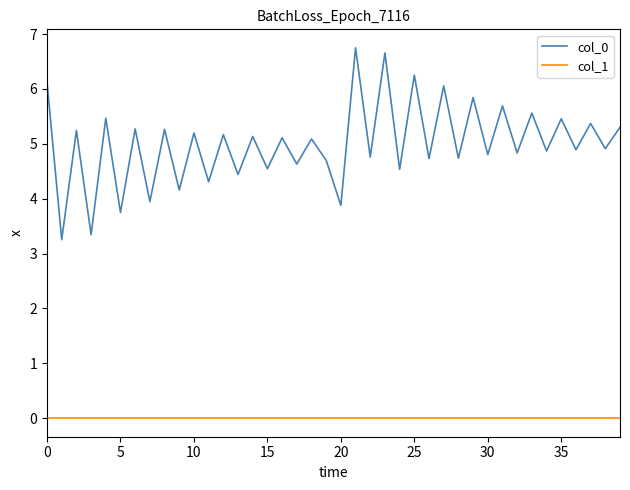

Count the number of categories in the chart.

40